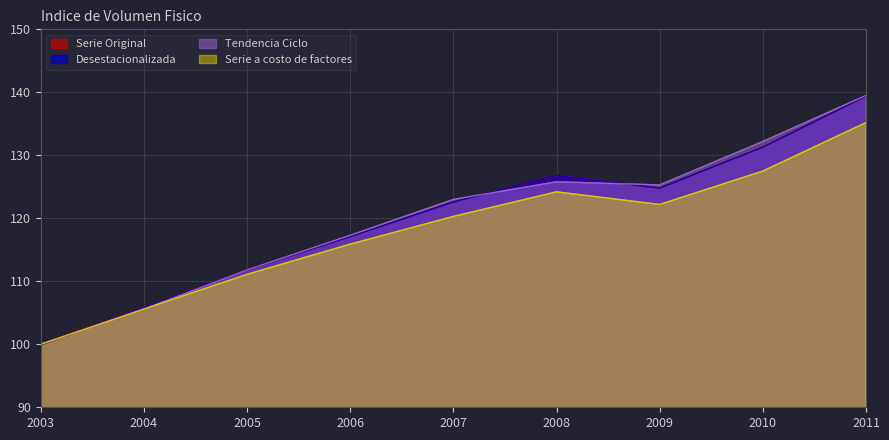

Is it true that Desestacionalizada equals 126.8 at 2008?

True